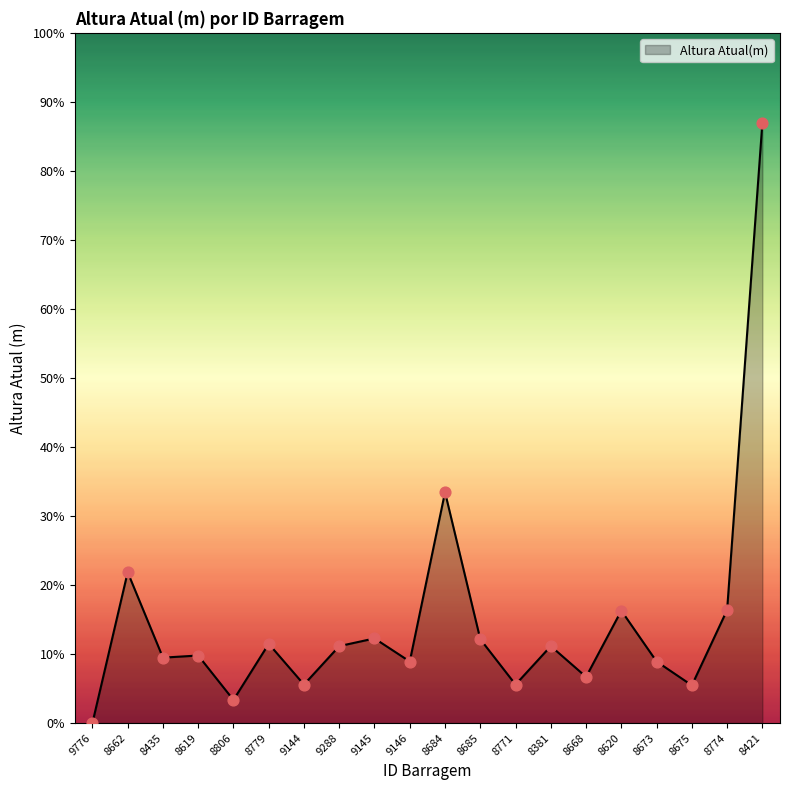

What is the ratio of the value at 8806 to the value at 8435?

0.4